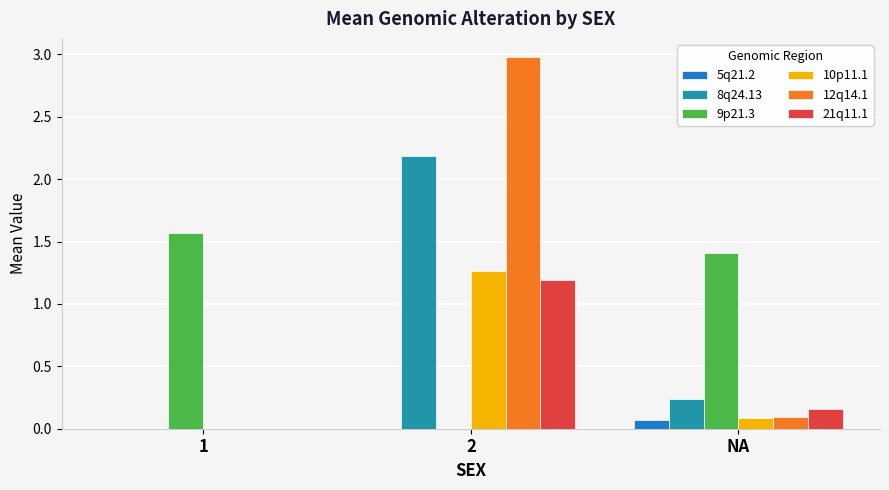

Does the chart contain stacked bars?

No